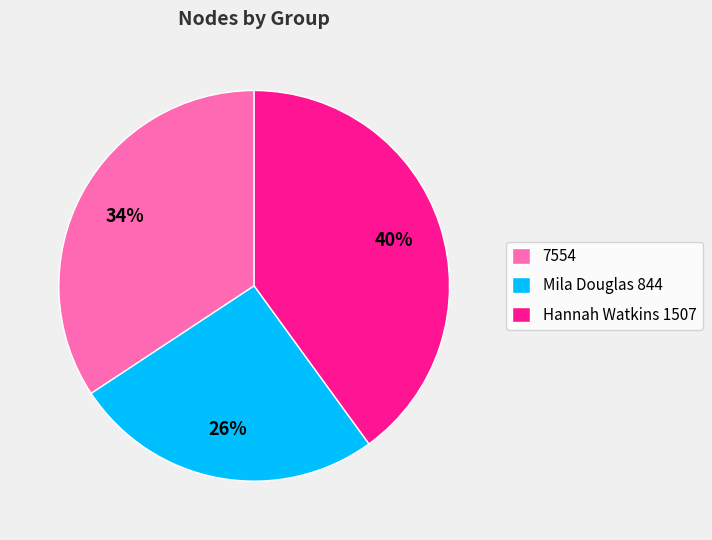

How many segments does this pie chart have?

3